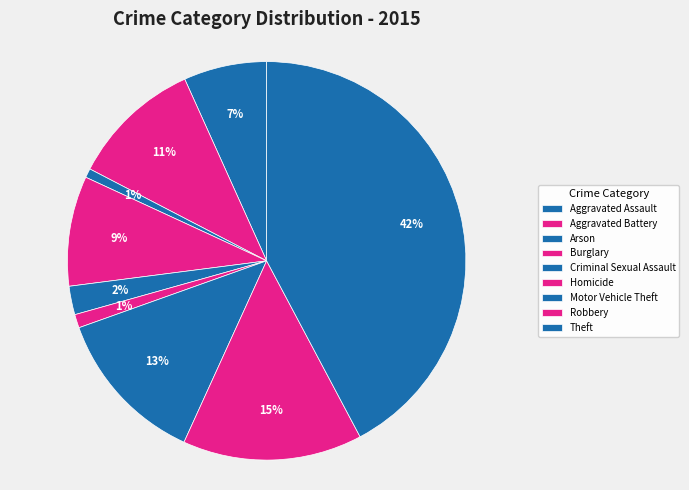

To the nearest percent, what is the difference between the Burglary and Theft slice percentages?

33%